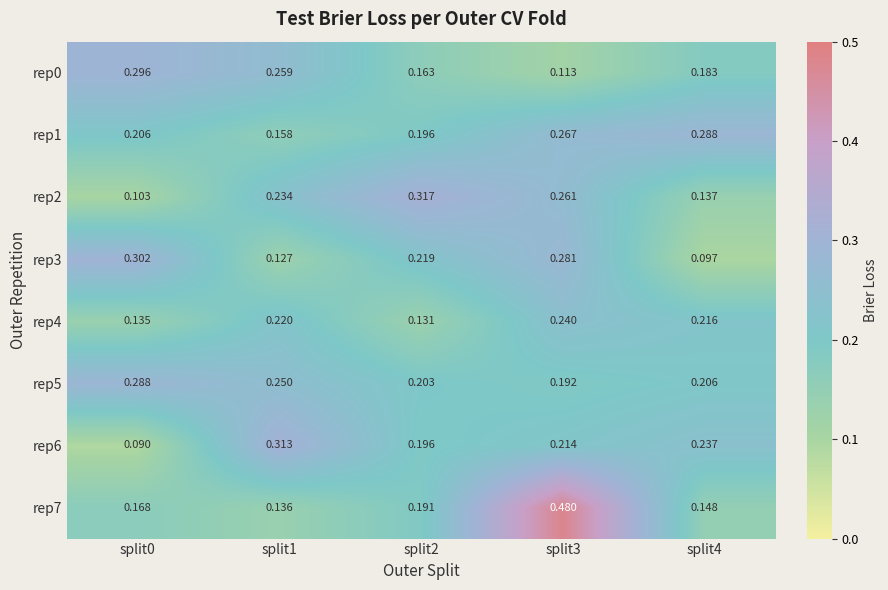

How many series are shown in this chart?

8